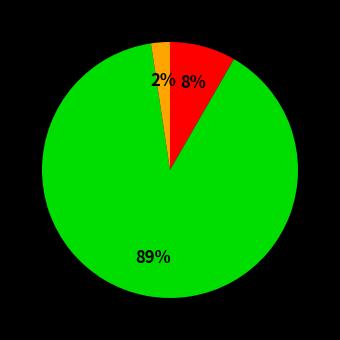

Does any single category account for the majority?

Yes